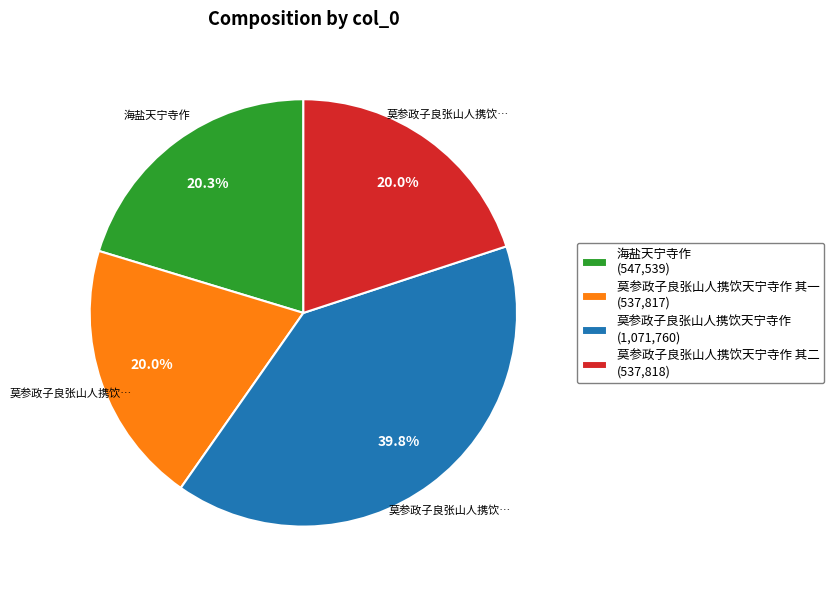

What is the largest slice in the pie chart?

莫参政子良张山人携饮天宁寺作 (1,071,760)